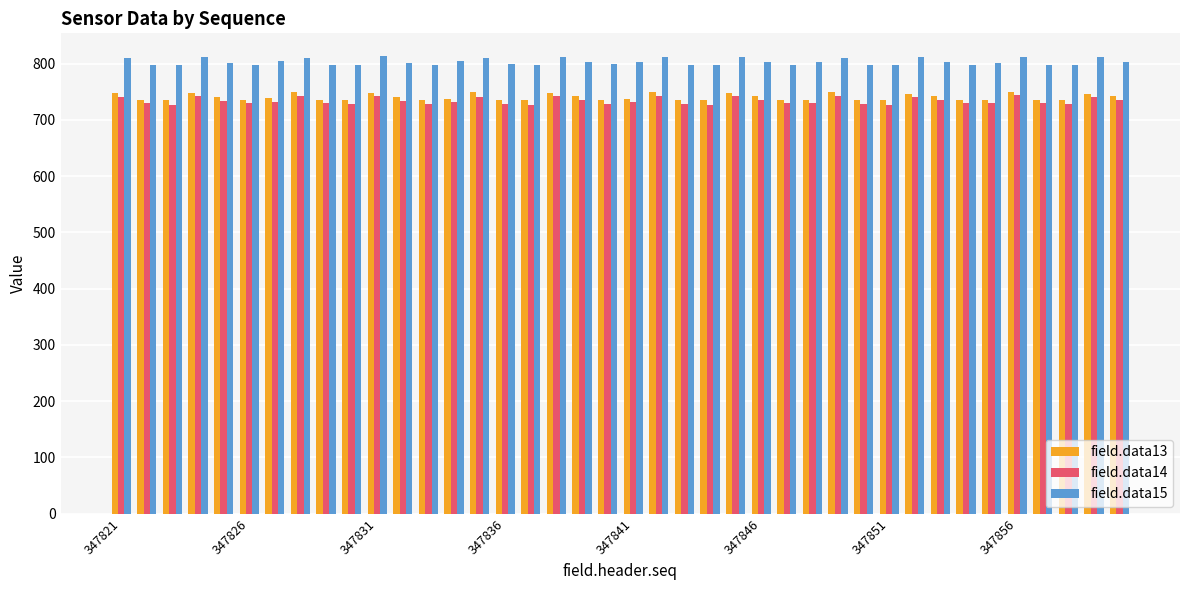

What is the average value of the field.data13 series?

740